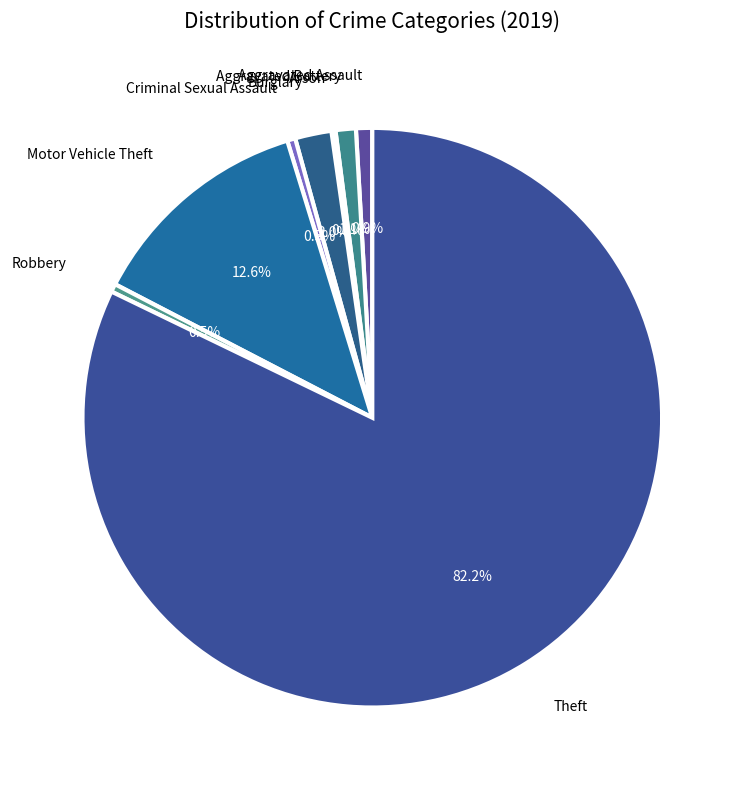

What is the ratio of the value at Aggravated Battery to the value at Robbery?

2.5